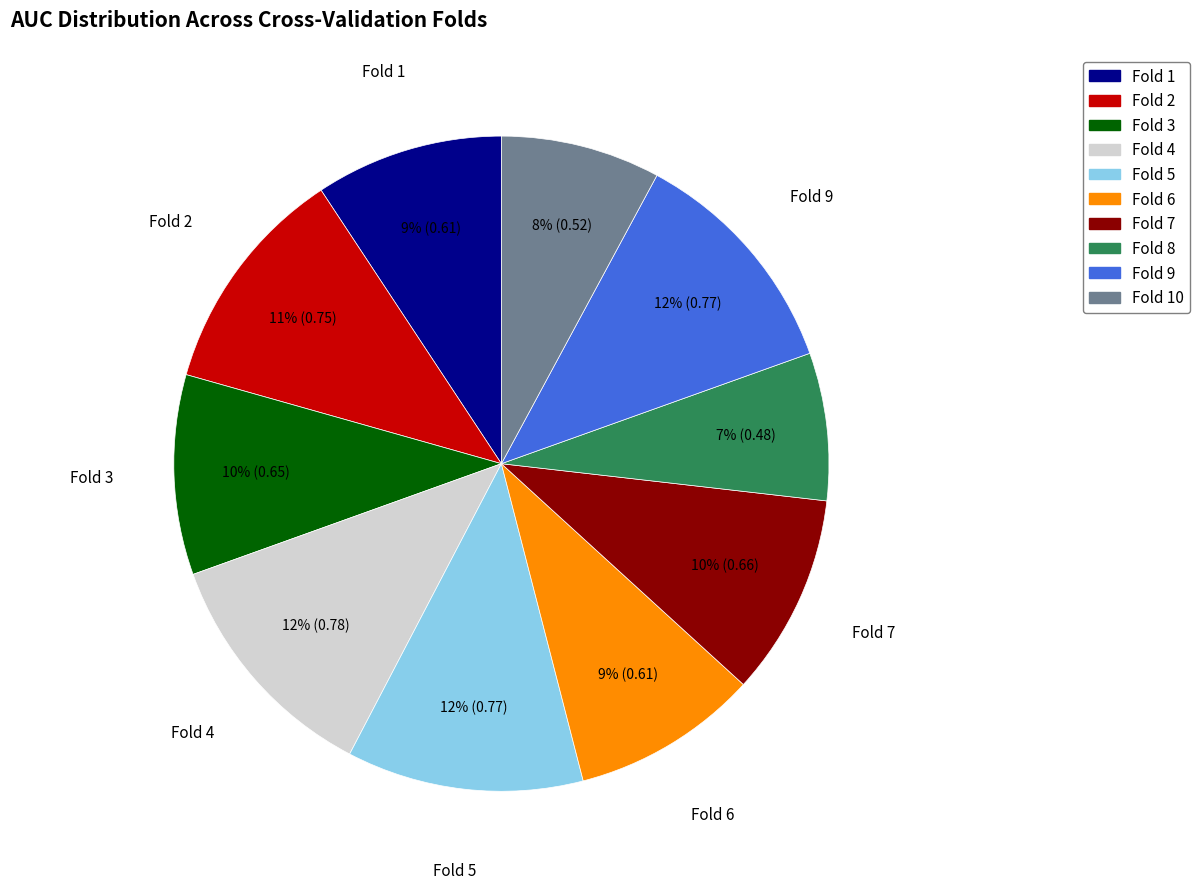

Does any single category account for the majority?

No